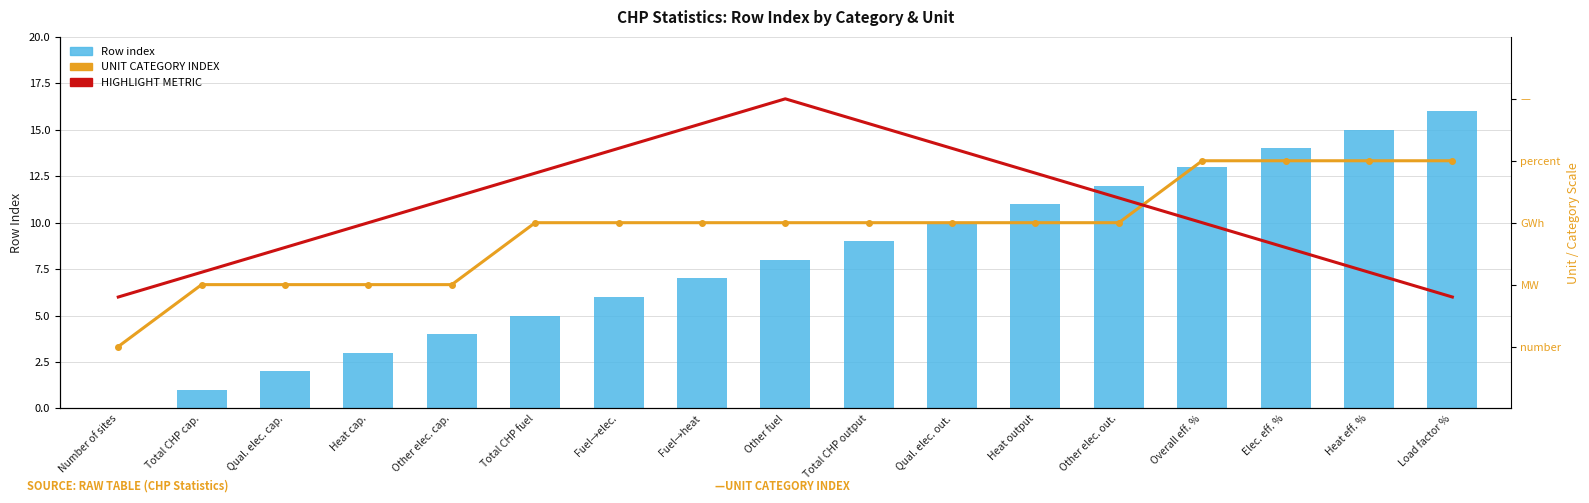

What is the difference between the Row index values at Total CHP cap. and Overall eff. %?

12.0